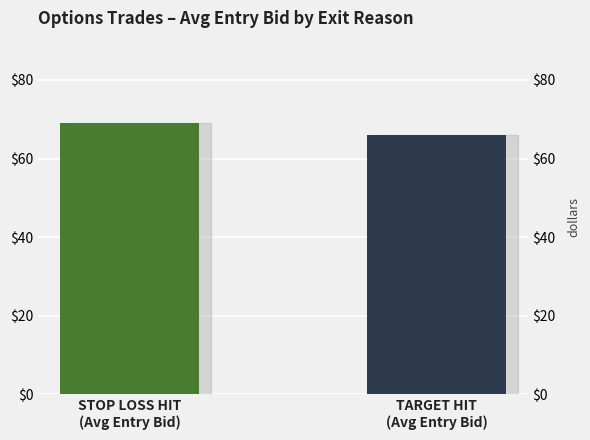

What is the difference between the values at STOP LOSS HIT
(Avg Entry Bid) and TARGET HIT
(Avg Entry Bid)?

3.0